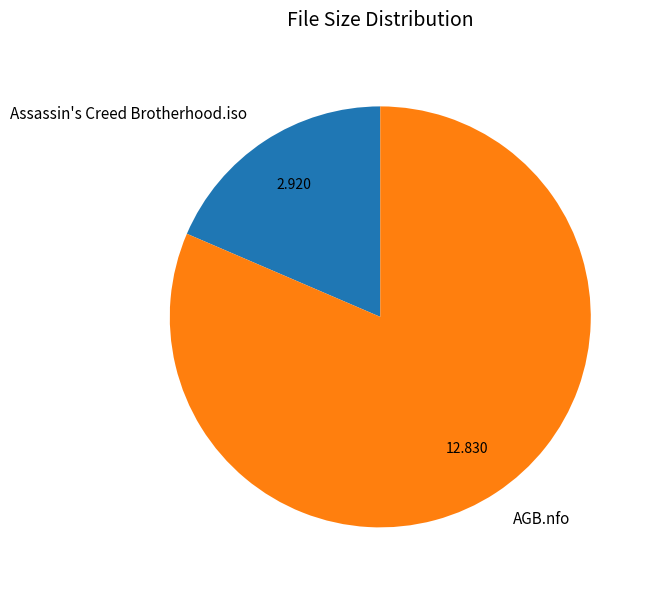

Is the sum of AGB.nfo and Assassin's Creed Brotherhood.iso greater than half?

Yes